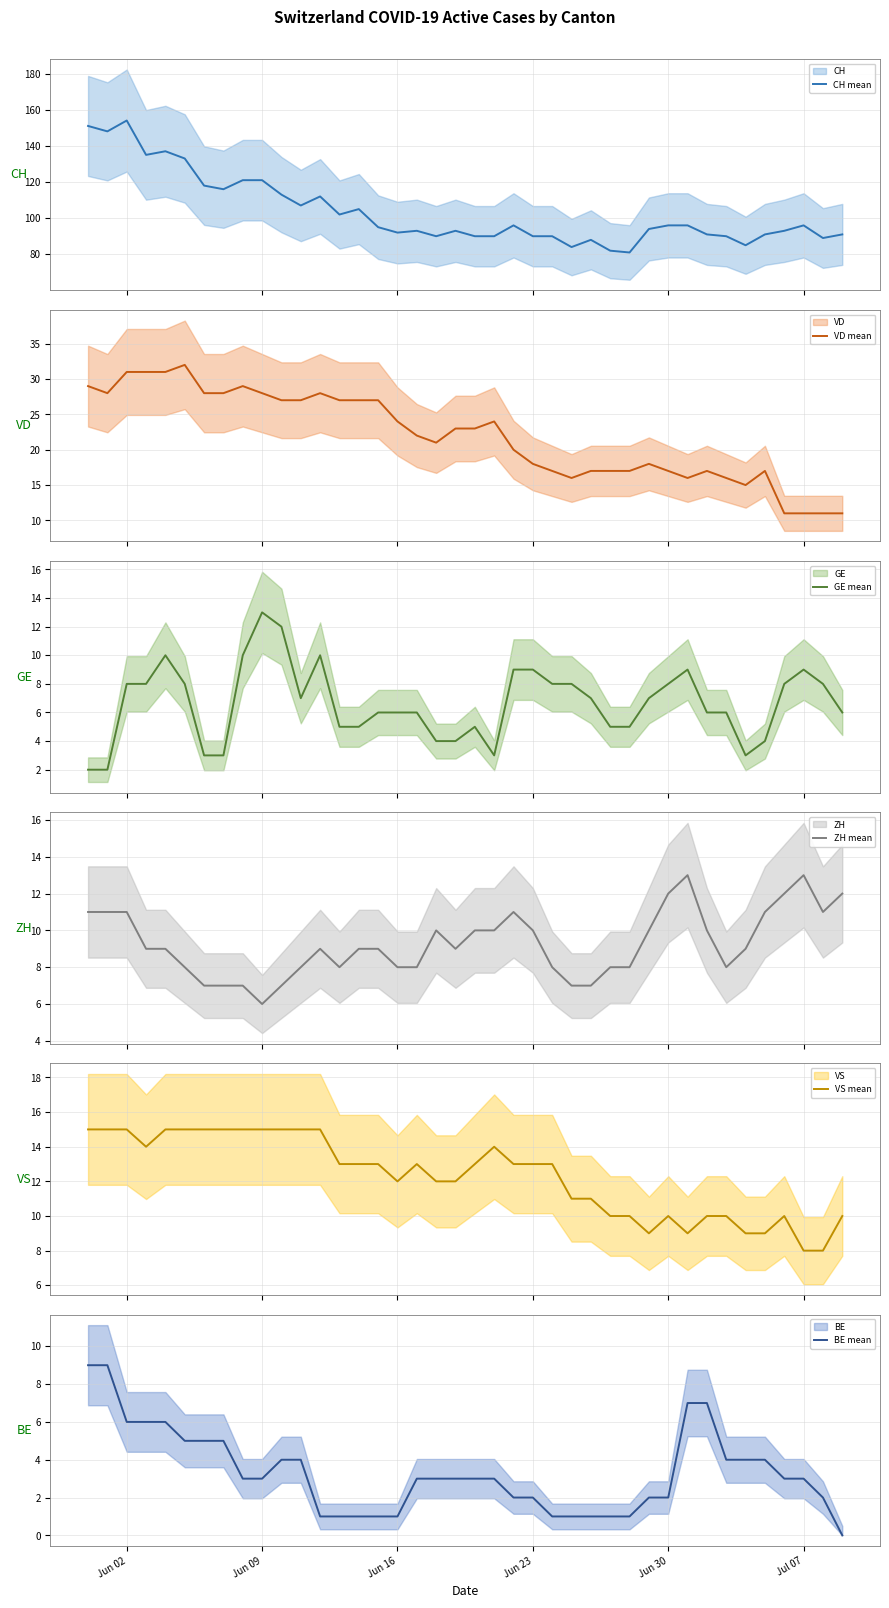

How many values in the CH mean series exceed 95?

19